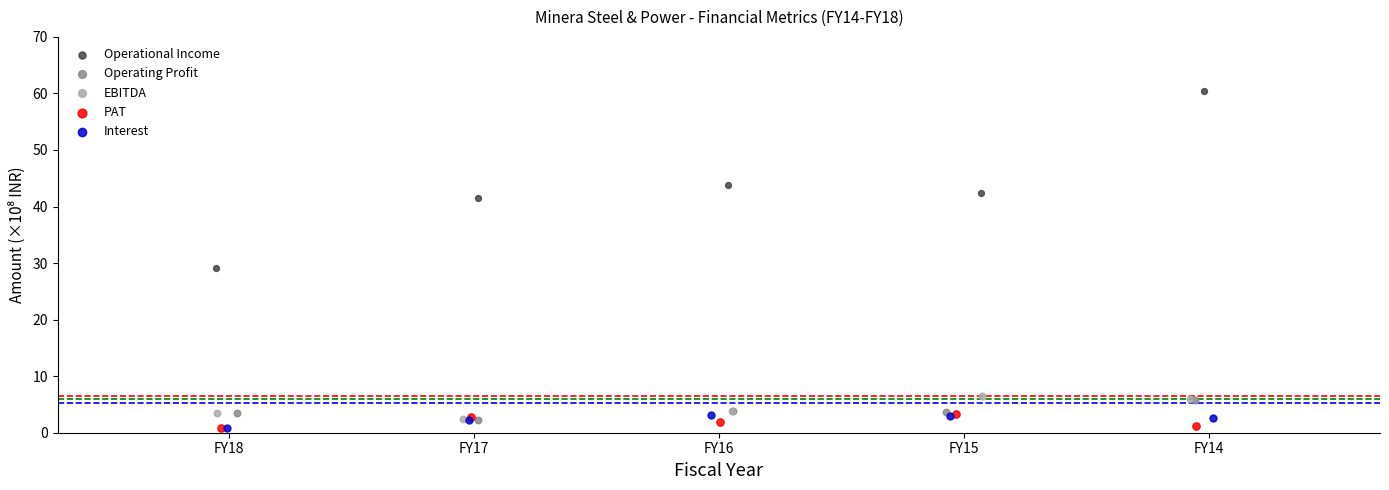

Which series contains the highest Y value?

Operational Income